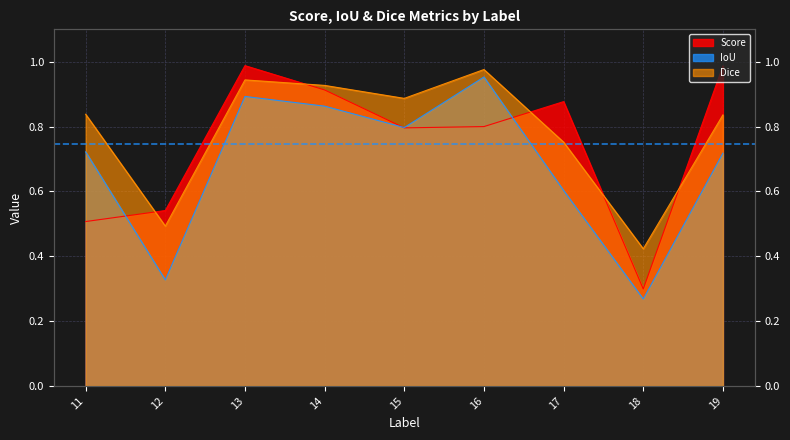

What are all the series names shown in the legend?

Score, IoU, Dice